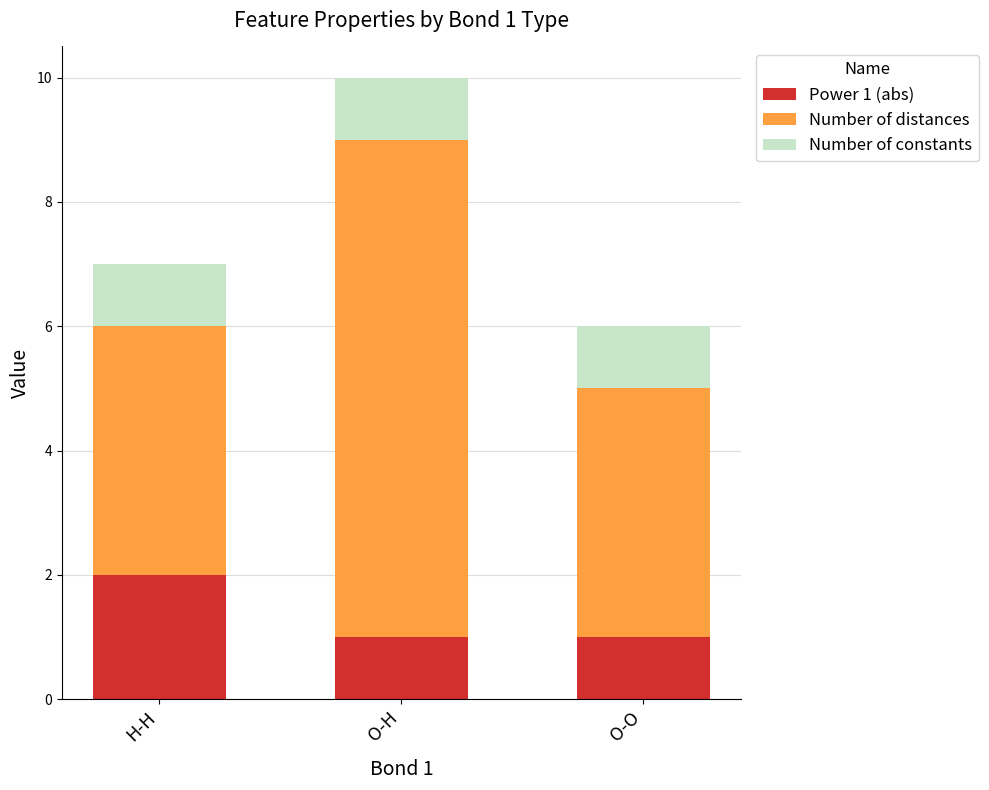

At which category is the sum across all series the highest?

O-H